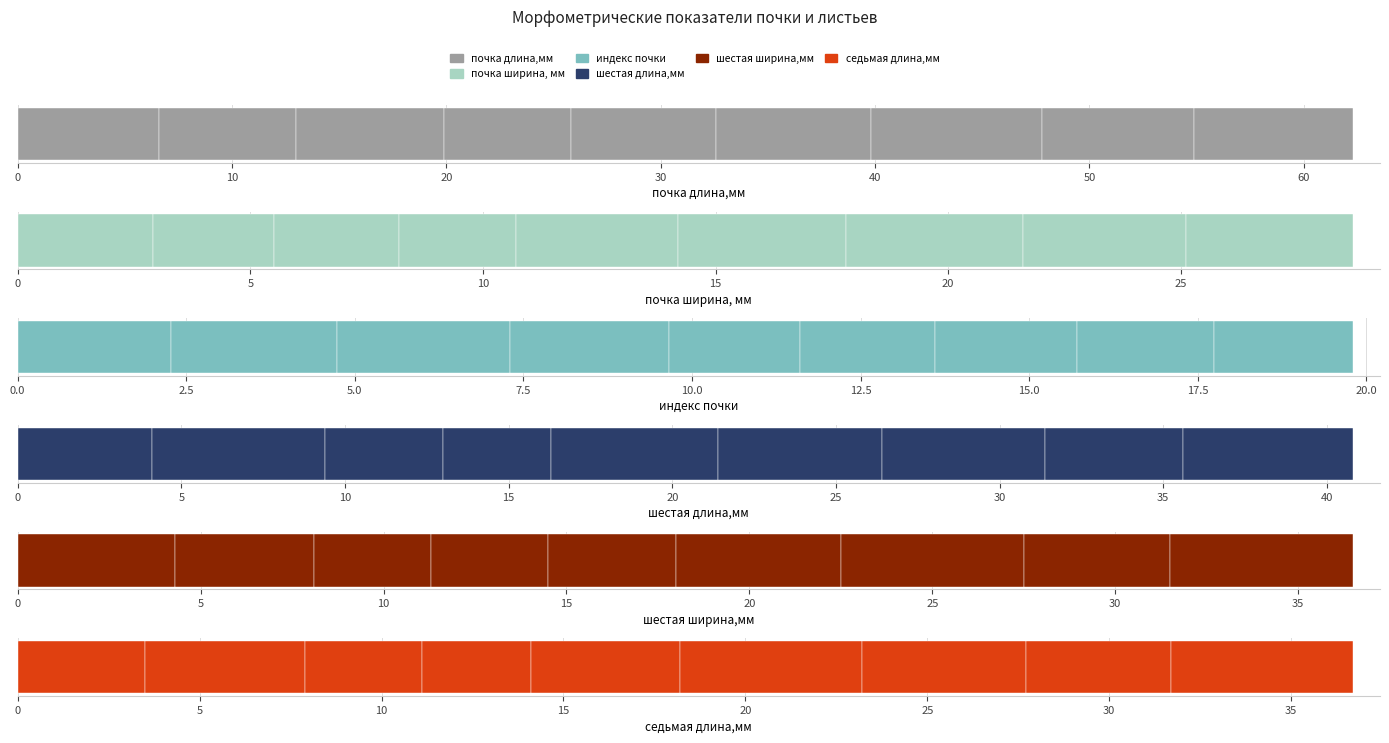

What is the lowest value of the индекс почки series?

1.9